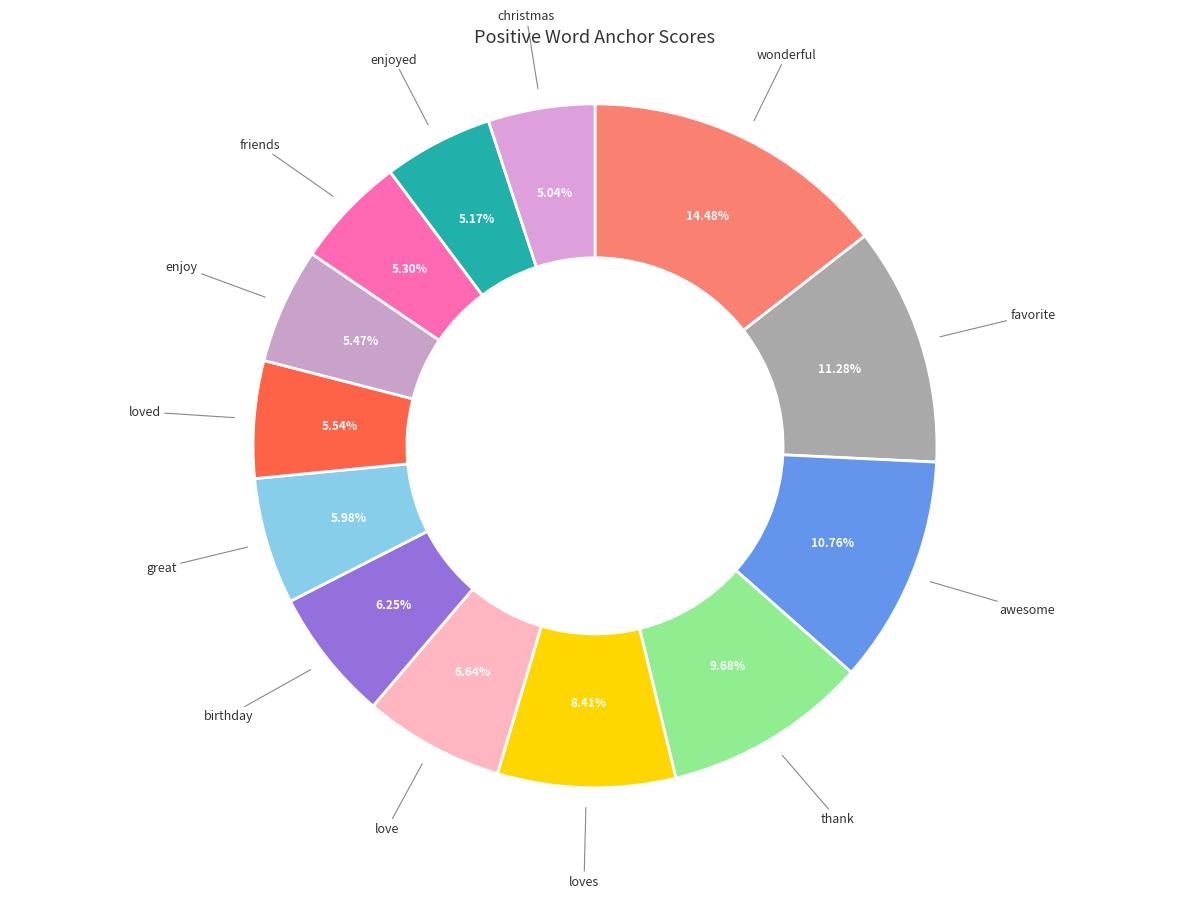

To the nearest percent, what portion does enjoy represent?

5%